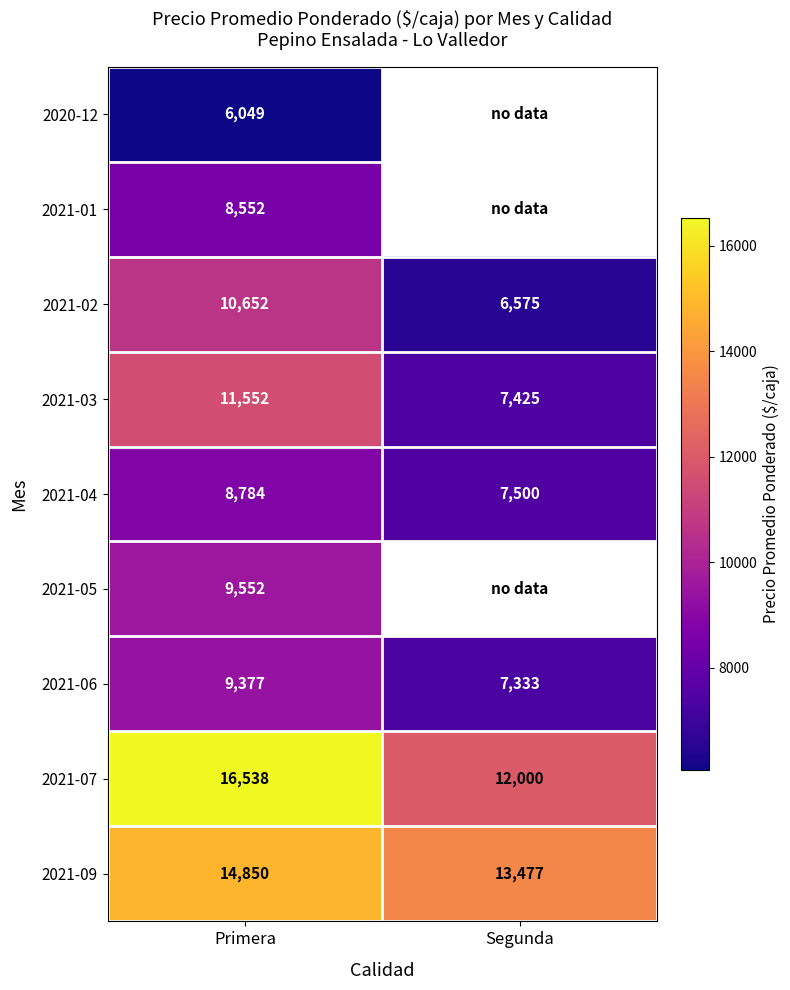

True or false: 2021-02 has a value of 6575 at Segunda.

True